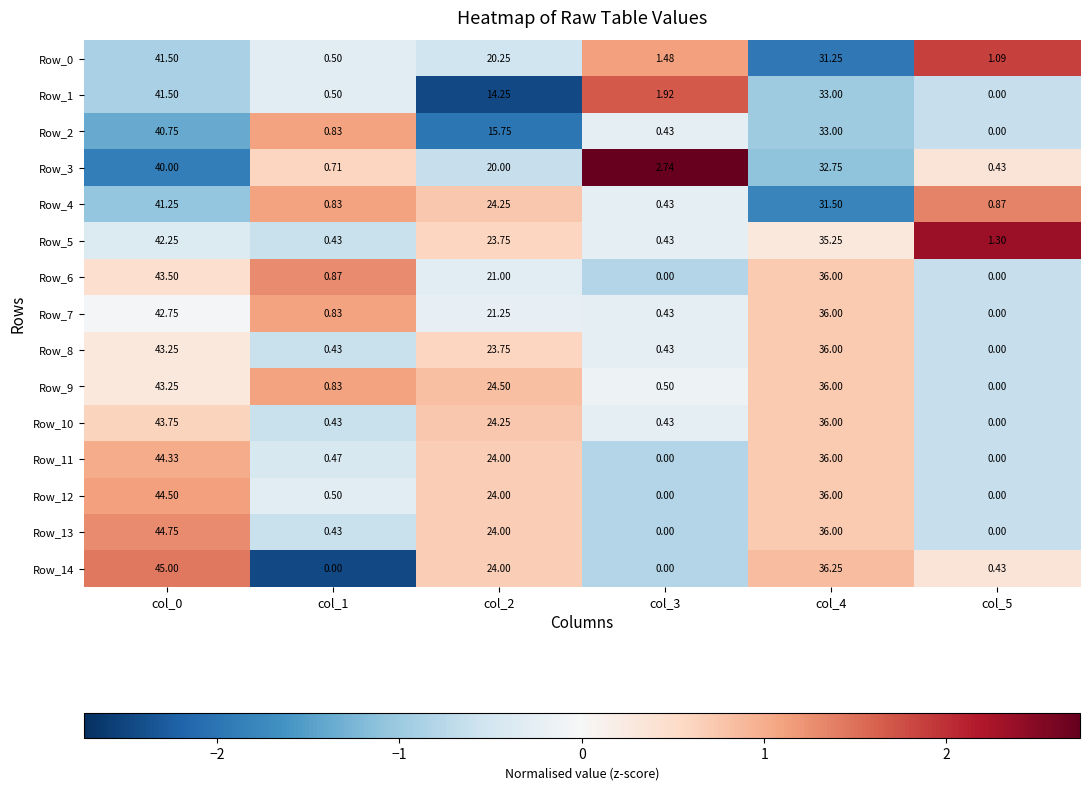

How many data points does each series have?

6